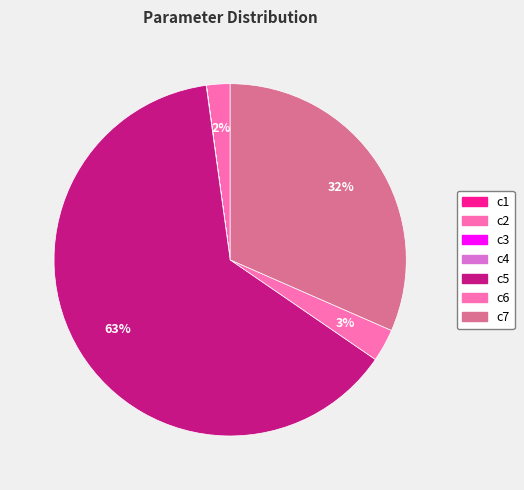

Does c2 account for over 50% of the chart?

No